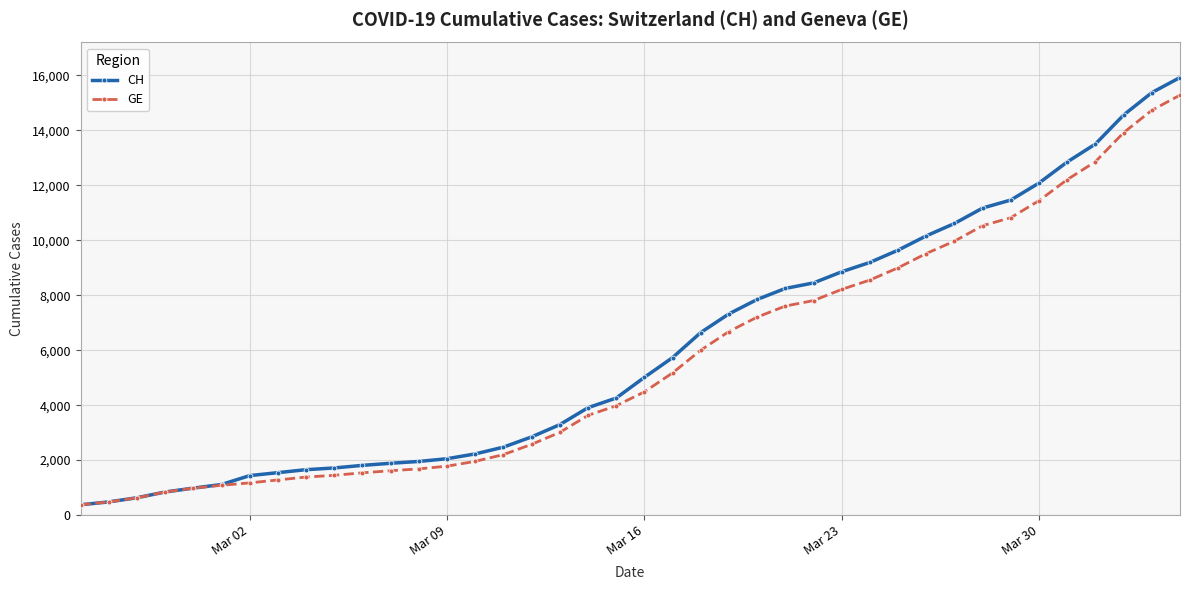

At how many categories does at least one series exceed 15772?

1